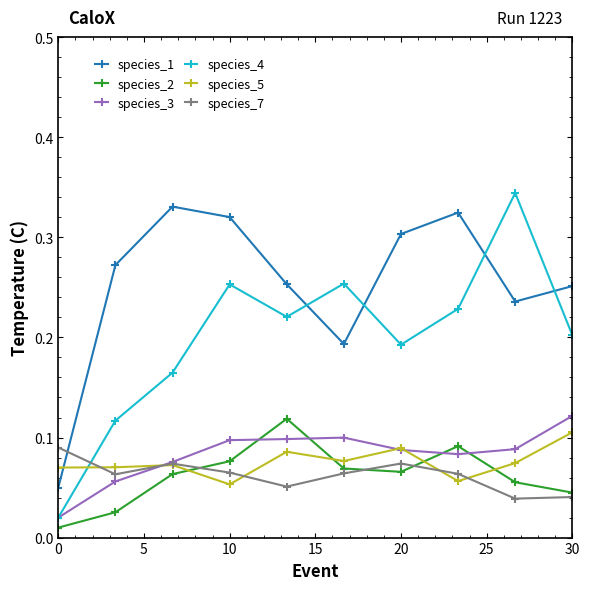

True or false: species_1 has more than 0 interior local peaks.

True